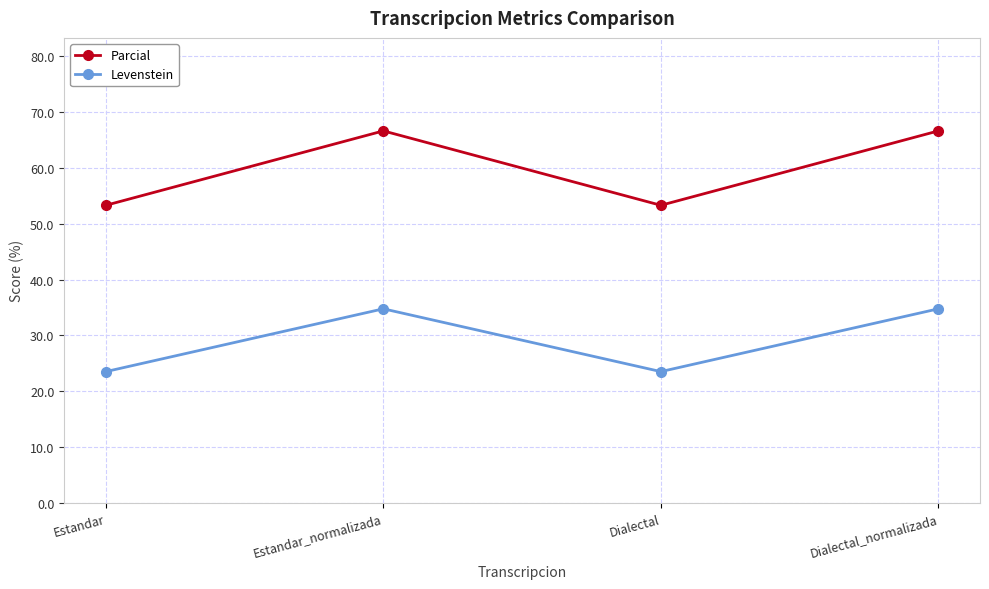

Is it true that Levenstein equals 57.4 at Estandar_normalizada?

False